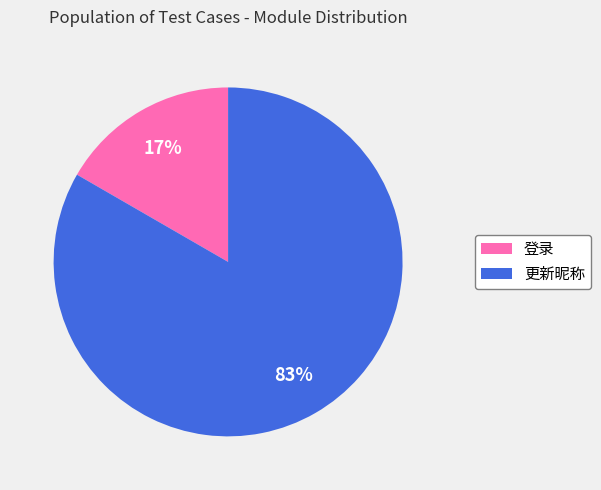

To the nearest percent, what portion does 更新昵称 represent?

83%